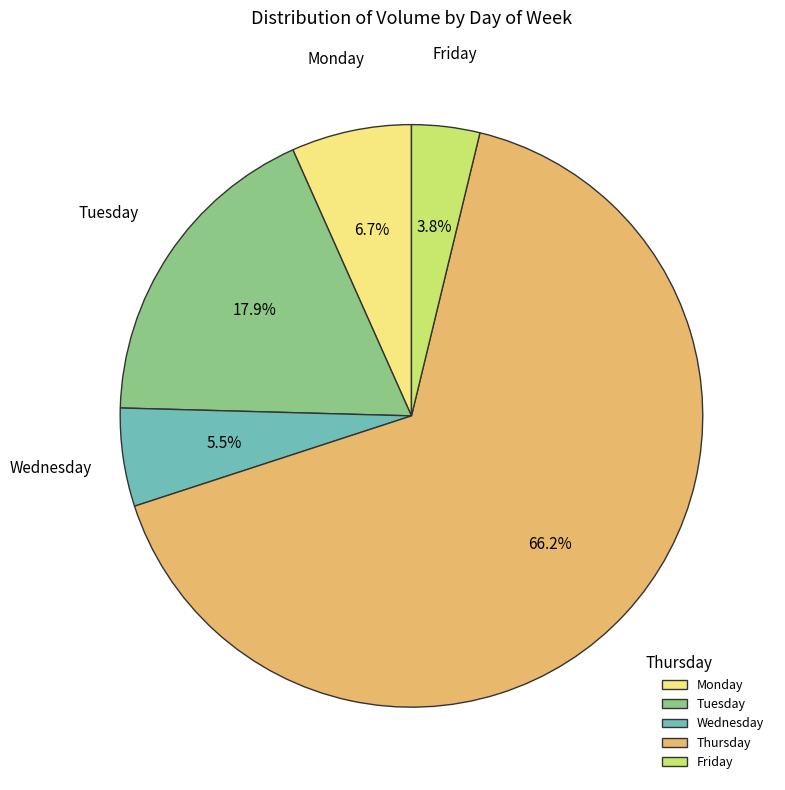

Count the number of slices in the pie.

5